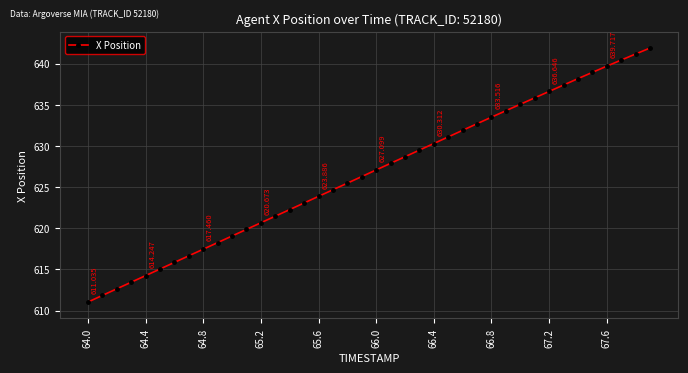

True or false: there are more than 2 points higher than both neighbors.

False